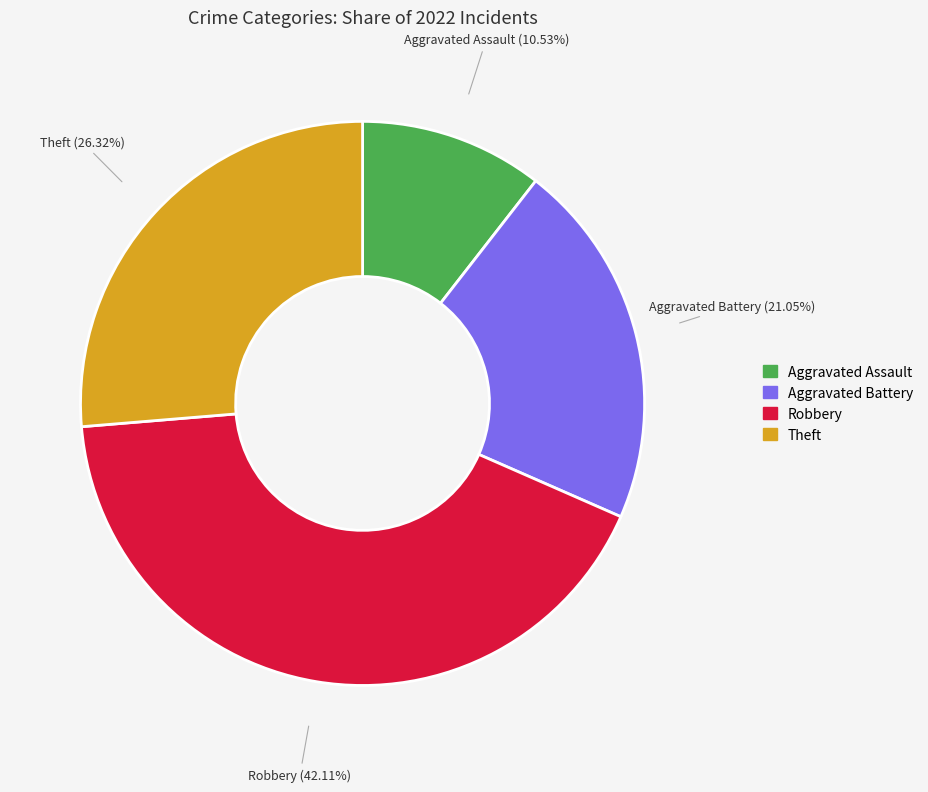

What percentage do Aggravated Assault and Aggravated Battery together represent?

31.6%